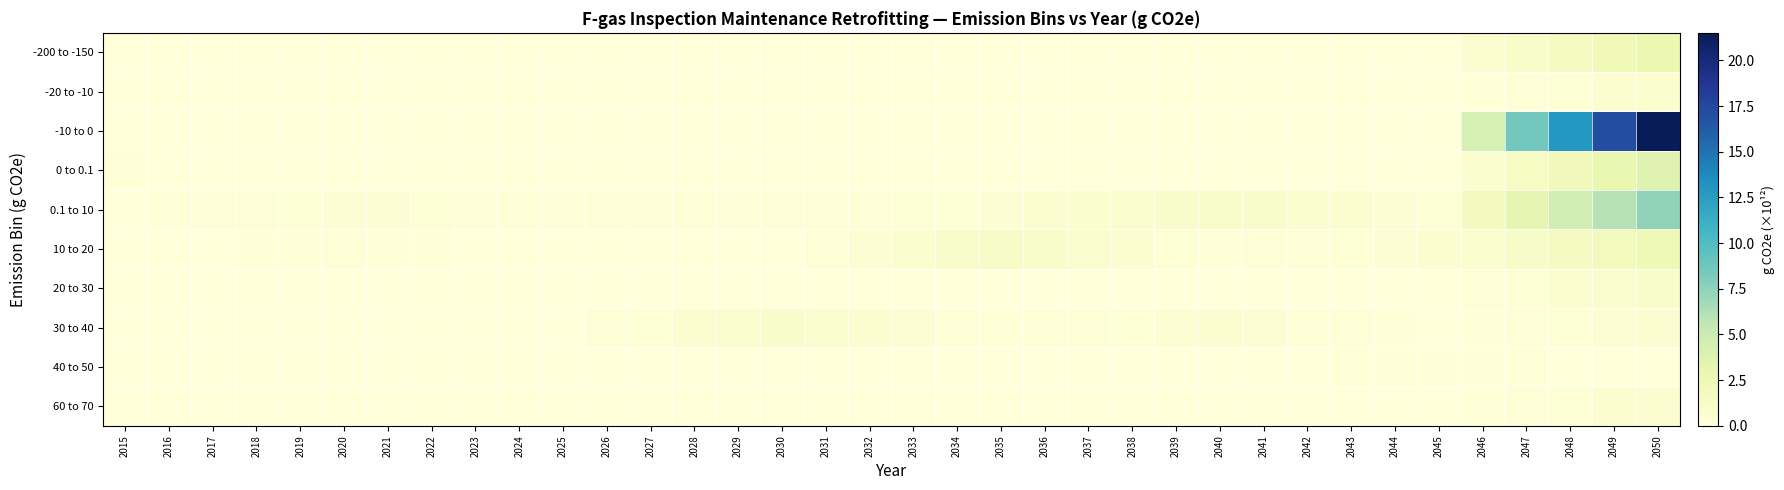

Count the number of categories in the chart.

36